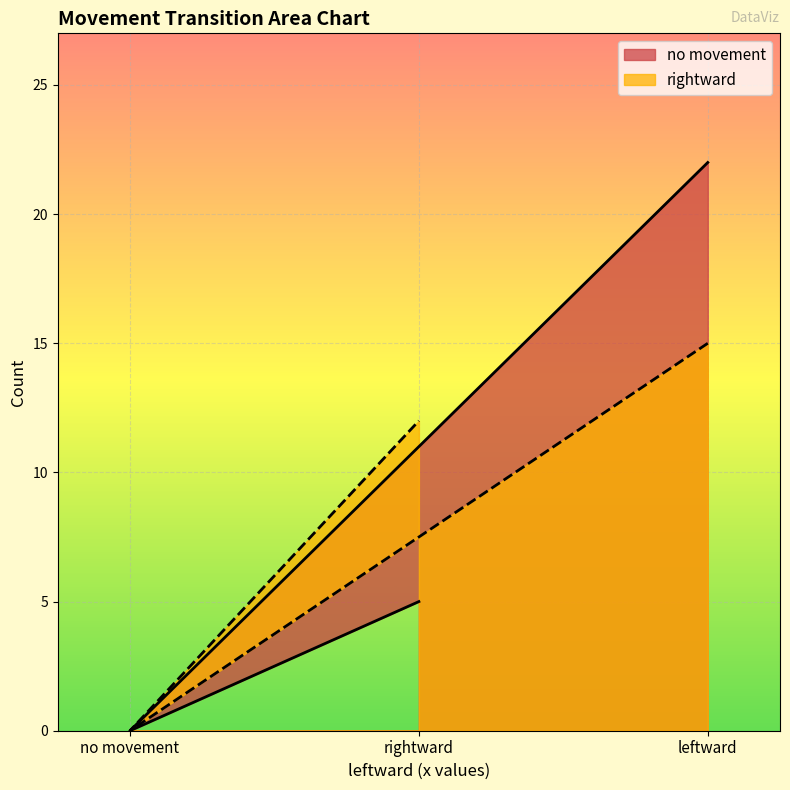

Count the no movement values in the range 0 to 22.

3